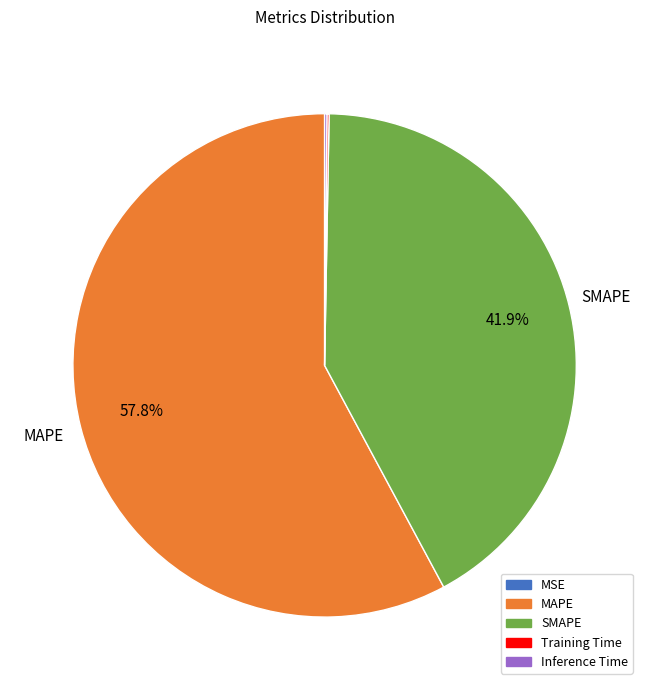

How much of the chart is everything except SMAPE?

58.1%